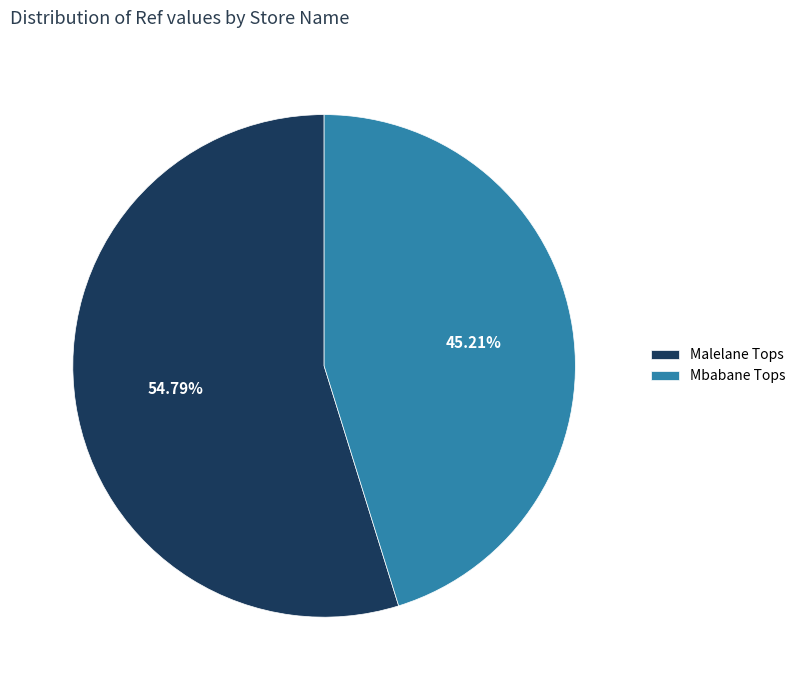

Which has a higher value, Mbabane Tops or Malelane Tops?

Malelane Tops